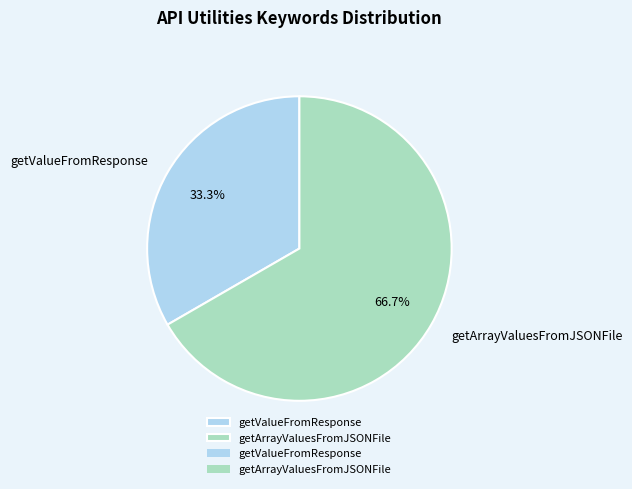

What is the majority slice?

getArrayValuesFromJSONFile